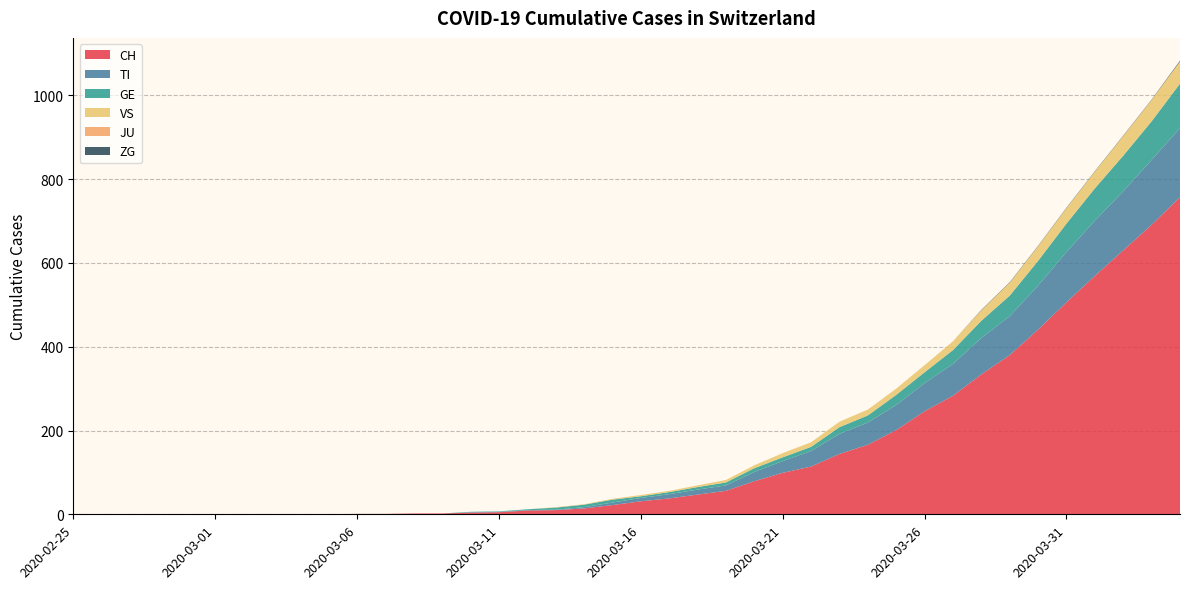

Reading right to left, list all the values displayed in this chart.

CH: 2020-04-04=757	2020-04-03=691	2020-04-02=630	2020-04-01=569	2020-03-31=506	2020-03-30=441	2020-03-29=380	2020-03-28=334	2020-03-27=283	2020-03-26=246	2020-03-25=201	2020-03-24=166	2020-03-23=144	2020-03-22=114	2020-03-21=99	2020-03-20=79	2020-03-19=56	2020-03-18=47	2020-03-17=38	2020-03-16=31	2020-03-15=22	2020-03-14=14	2020-03-13=10	2020-03-12=9	2020-03-11=5	2020-03-10=4	2020-03-09=2	2020-03-08=2	2020-03-07=1	2020-03-06=1	2020-03-05=0	2020-03-04=0	2020-03-03=0	2020-03-02=0	2020-03-01=0	2020-02-29=0	2020-02-28=0	2020-02-27=0	2020-02-26=0	2020-02-25=0
TI: 2020-04-04=165	2020-04-03=155	2020-04-02=141	2020-04-01=132	2020-03-31=120	2020-03-30=105	2020-03-29=93	2020-03-28=87	2020-03-27=76	2020-03-26=67	2020-03-25=60	2020-03-24=53	2020-03-23=48	2020-03-22=37	2020-03-21=28	2020-03-20=22	2020-03-19=13	2020-03-18=12	2020-03-17=10	2020-03-16=8	2020-03-15=6	2020-03-14=3	2020-03-13=1	2020-03-12=1	2020-03-11=1	2020-03-10=1	2020-03-09=0	2020-03-08=0	2020-03-07=0	2020-03-06=0	2020-03-05=0	2020-03-04=0	2020-03-03=0	2020-03-02=0	2020-03-01=0	2020-02-29=0	2020-02-28=0	2020-02-27=0	2020-02-26=0	2020-02-25=0
GE: 2020-04-04=106	2020-04-03=92	2020-04-02=85	2020-04-01=77	2020-03-31=68	2020-03-30=59	2020-03-29=49	2020-03-28=41	2020-03-27=33	2020-03-26=26	2020-03-25=24	2020-03-24=17	2020-03-23=16	2020-03-22=10	2020-03-21=9	2020-03-20=9	2020-03-19=7	2020-03-18=6	2020-03-17=5	2020-03-16=4	2020-03-15=7	2020-03-14=6	2020-03-13=5	2020-03-12=2	2020-03-11=1	2020-03-10=1	2020-03-09=0	2020-03-08=0	2020-03-07=0	2020-03-06=0	2020-03-05=0	2020-03-04=0	2020-03-03=0	2020-03-02=0	2020-03-01=0	2020-02-29=0	2020-02-28=0	2020-02-27=0	2020-02-26=0	2020-02-25=0
VS: 2020-04-04=53	2020-04-03=51	2020-04-02=47	2020-04-01=40	2020-03-31=37	2020-03-30=35	2020-03-29=31	2020-03-28=25	2020-03-27=21	2020-03-26=17	2020-03-25=15	2020-03-24=14	2020-03-23=13	2020-03-22=11	2020-03-21=10	2020-03-20=7	2020-03-19=6	2020-03-18=4	2020-03-17=3	2020-03-16=3	2020-03-15=2	2020-03-14=1	2020-03-13=1	2020-03-12=0	2020-03-11=0	2020-03-10=0	2020-03-09=0	2020-03-08=0	2020-03-07=0	2020-03-06=0	2020-03-05=0	2020-03-04=0	2020-03-03=0	2020-03-02=0	2020-03-01=0	2020-02-29=0	2020-02-28=0	2020-02-27=0	2020-02-26=0	2020-02-25=0
JU: 2020-04-04=0	2020-04-03=0	2020-04-02=0	2020-04-01=0	2020-03-31=0	2020-03-30=0	2020-03-29=0	2020-03-28=0	2020-03-27=0	2020-03-26=0	2020-03-25=0	2020-03-24=0	2020-03-23=0	2020-03-22=0	2020-03-21=0	2020-03-20=0	2020-03-19=0	2020-03-18=0	2020-03-17=0	2020-03-16=0	2020-03-15=0	2020-03-14=0	2020-03-13=0	2020-03-12=0	2020-03-11=0	2020-03-10=0	2020-03-09=0	2020-03-08=0	2020-03-07=0	2020-03-06=0	2020-03-05=0	2020-03-04=0	2020-03-03=0	2020-03-02=0	2020-03-01=0	2020-02-29=0	2020-02-28=0	2020-02-27=0	2020-02-26=0	2020-02-25=0
ZG: 2020-04-04=2	2020-04-03=1	2020-04-02=1	2020-04-01=1	2020-03-31=1	2020-03-30=1	2020-03-29=1	2020-03-28=1	2020-03-27=0	2020-03-26=0	2020-03-25=0	2020-03-24=0	2020-03-23=0	2020-03-22=0	2020-03-21=0	2020-03-20=0	2020-03-19=0	2020-03-18=0	2020-03-17=0	2020-03-16=0	2020-03-15=0	2020-03-14=0	2020-03-13=0	2020-03-12=0	2020-03-11=0	2020-03-10=0	2020-03-09=0	2020-03-08=0	2020-03-07=0	2020-03-06=0	2020-03-05=0	2020-03-04=0	2020-03-03=0	2020-03-02=0	2020-03-01=0	2020-02-29=0	2020-02-28=0	2020-02-27=0	2020-02-26=0	2020-02-25=0